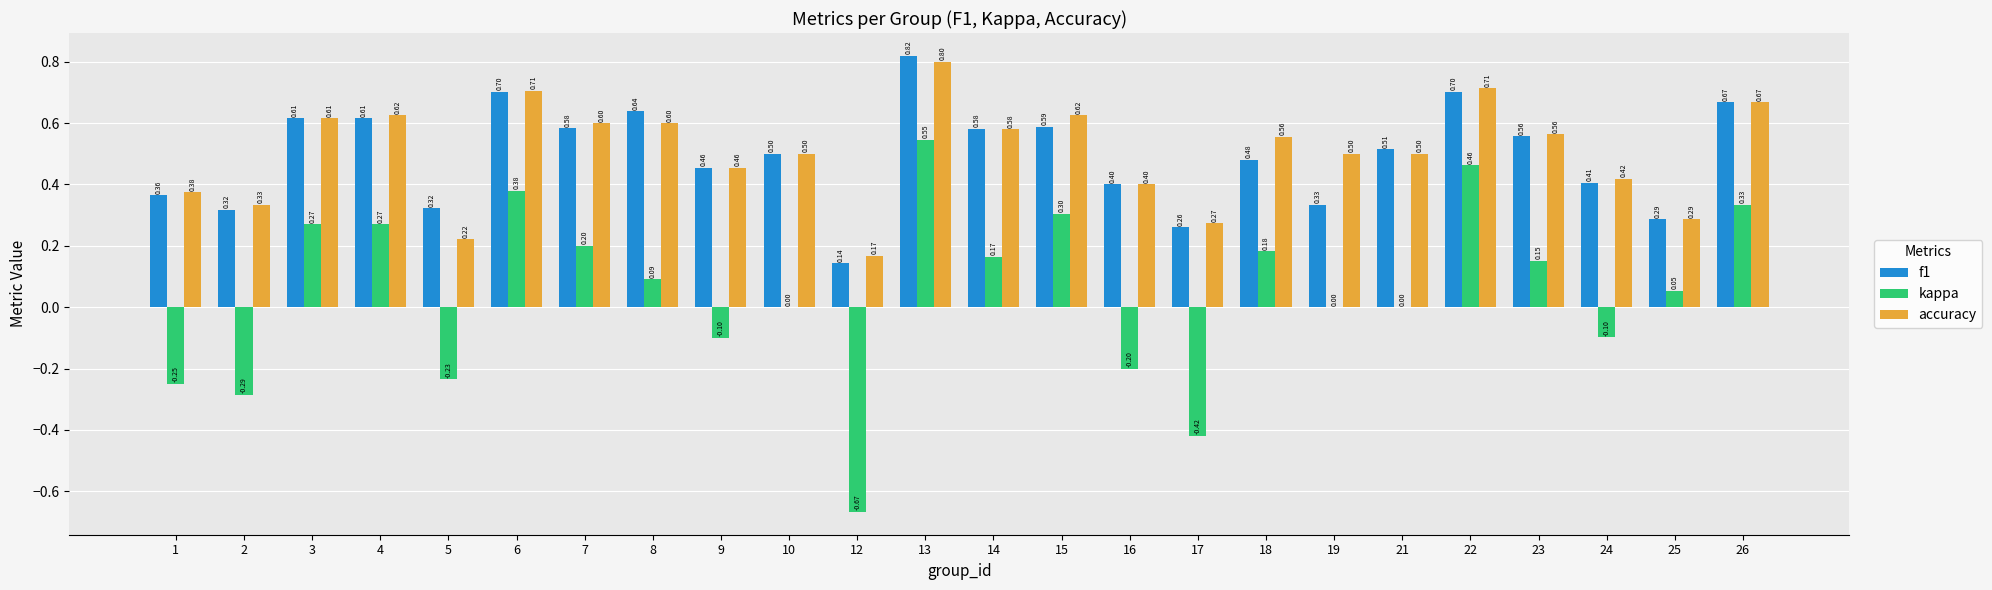

Between 24 and 25, which series saw the biggest shift?

kappa